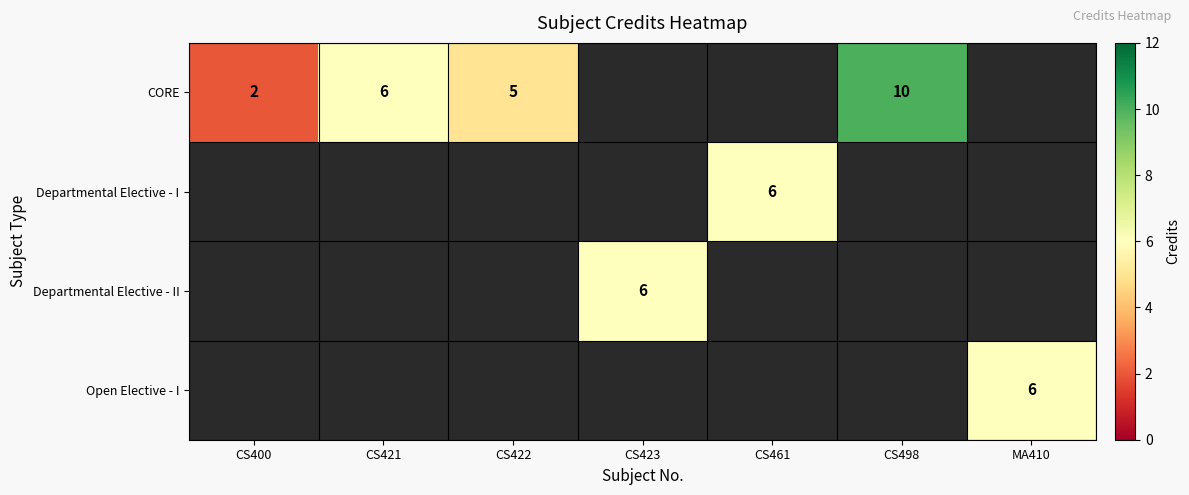

The value of CORE at CS400 is 2. True or false?

True